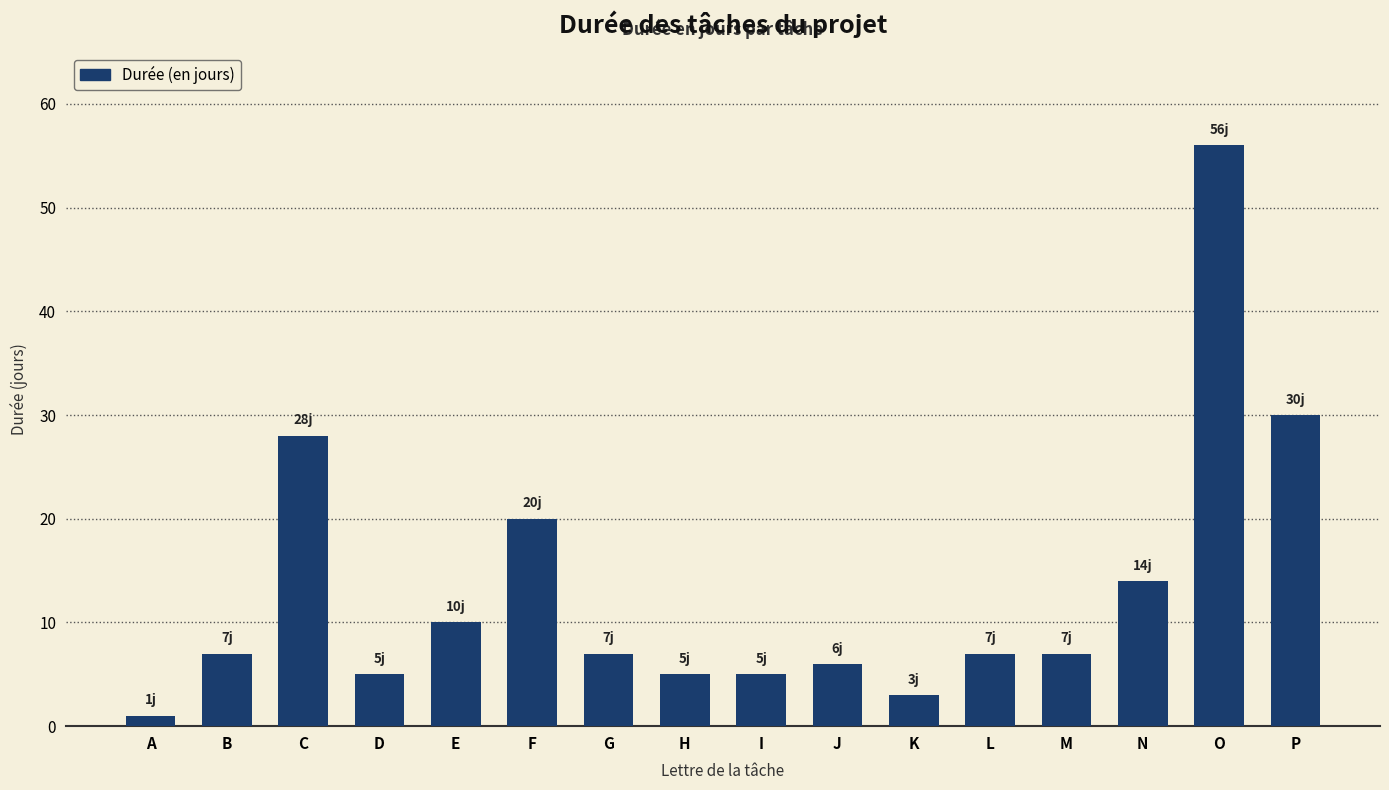

What is the average value?

13